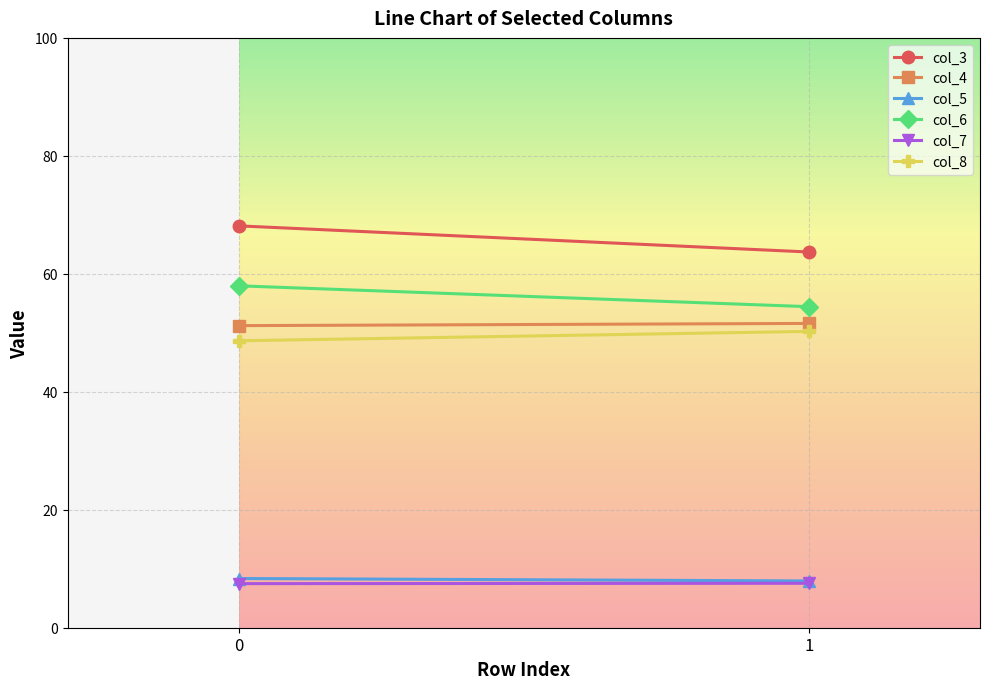

Reading right to left, what are all the values shown in this chart?

col_3: 63.7	68.1
col_4: 51.6	51.2
col_5: 7.9	8.3
col_6: 54.4	58.0
col_7: 7.5	7.5
col_8: 50.2	48.6